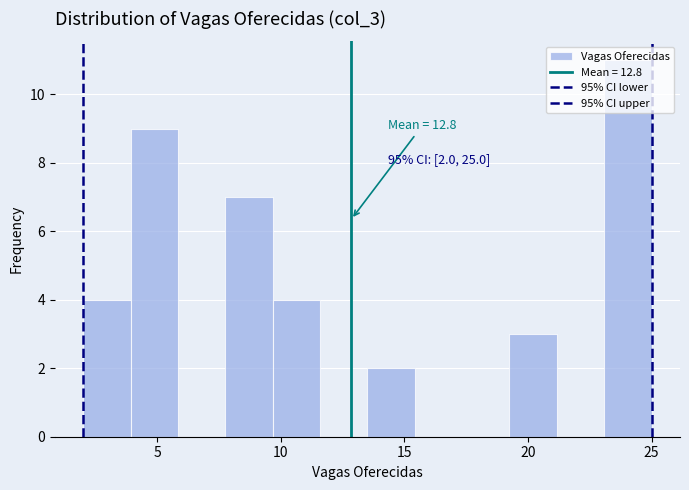

Read against the x-axis, roughly where is the centre of the tallest bar?

24.0